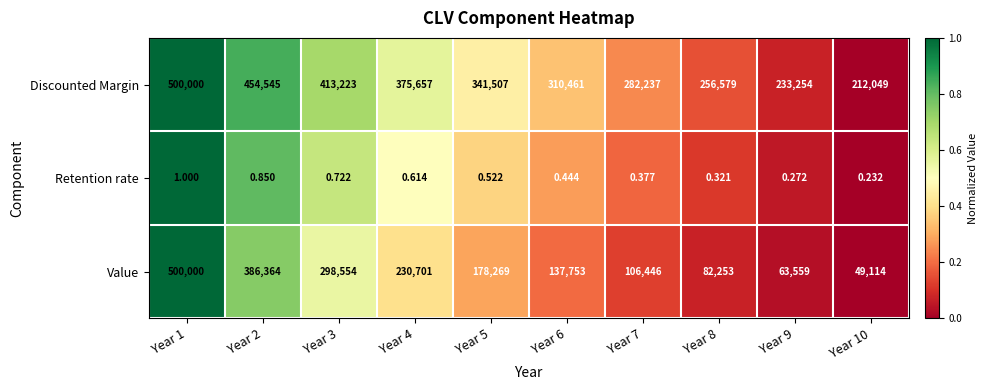

At how many categories does at least one series exceed 0?

10